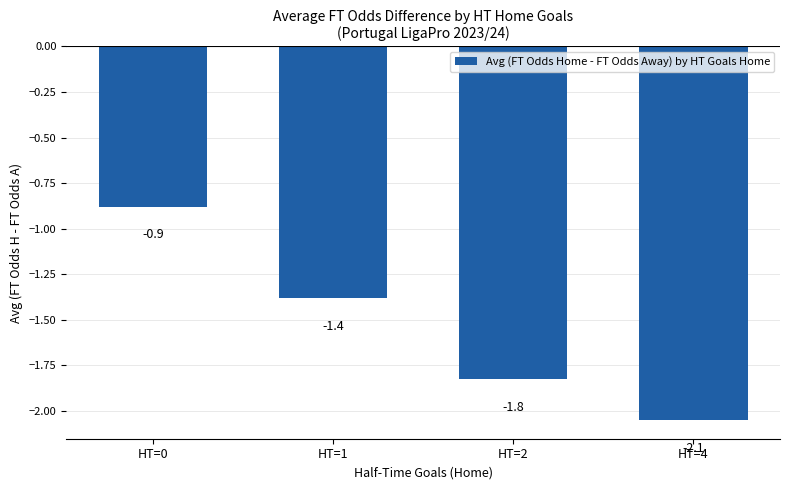

What is the average value?

-1.5